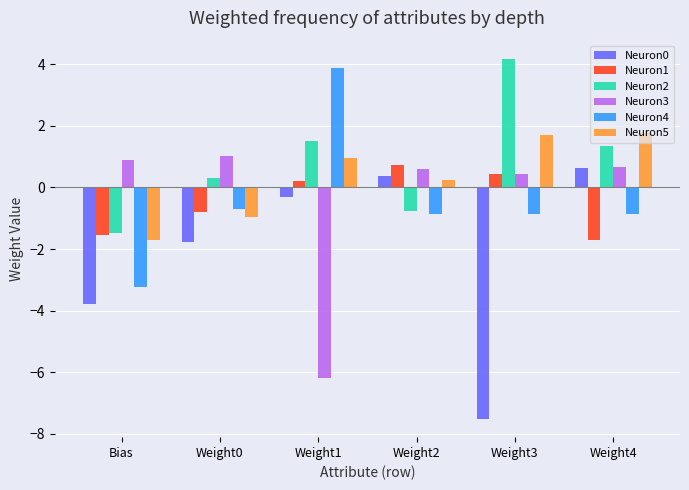

What position from the right is Weight0?

5